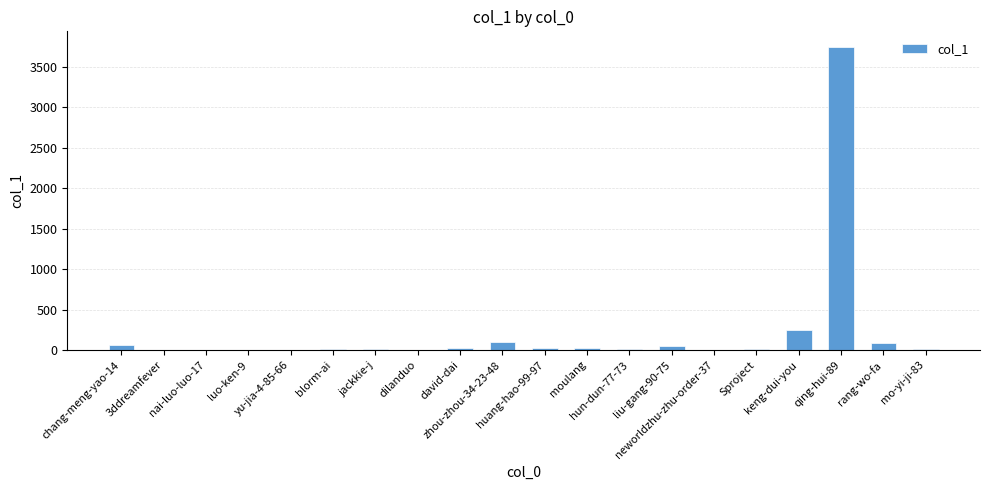

Which label corresponds to the largest value in the chart?

qing-hui-89